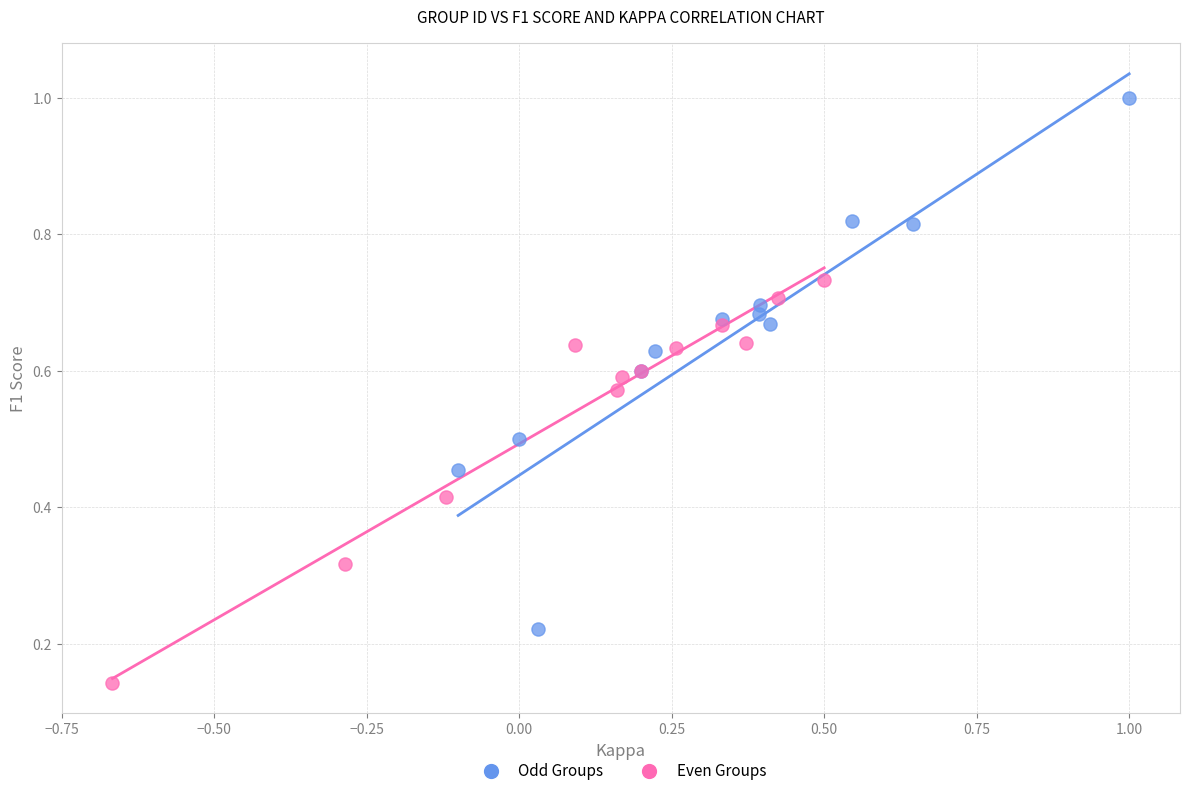

Which series contains the highest Y value?

Odd Groups